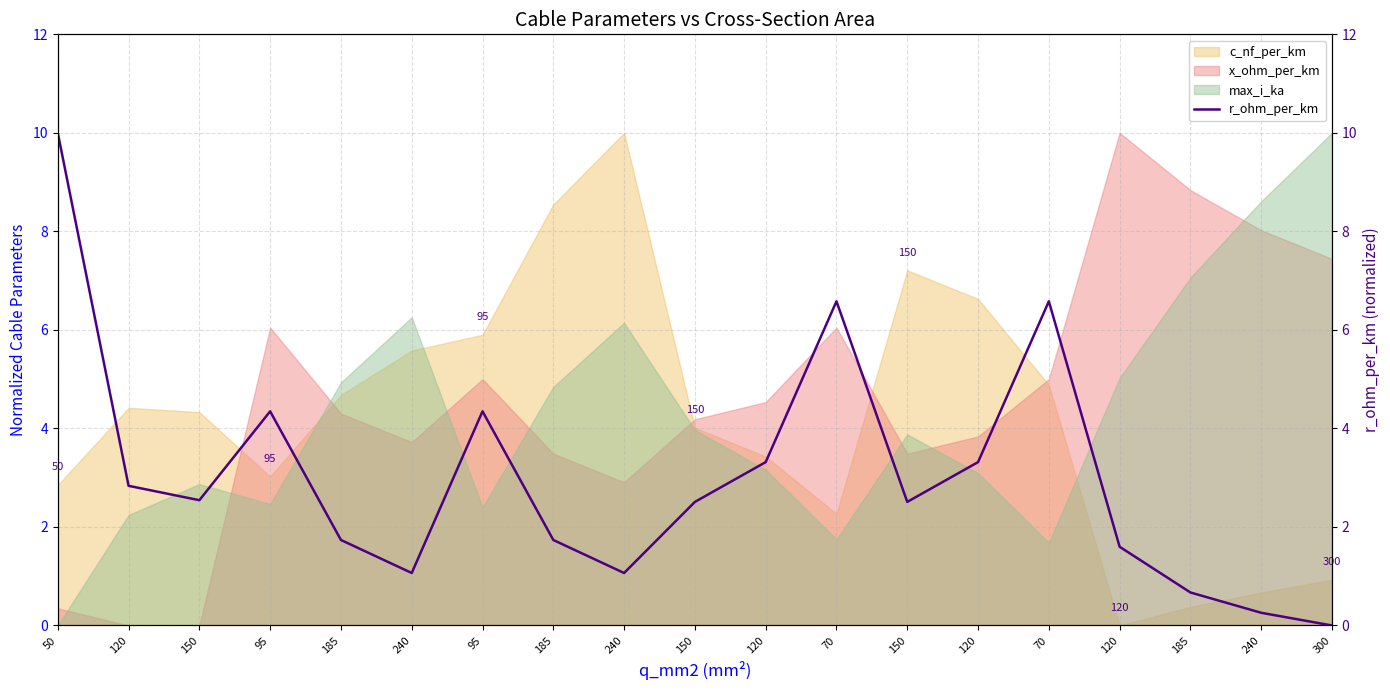

True or false: the data shows 16.4 at 50.

False